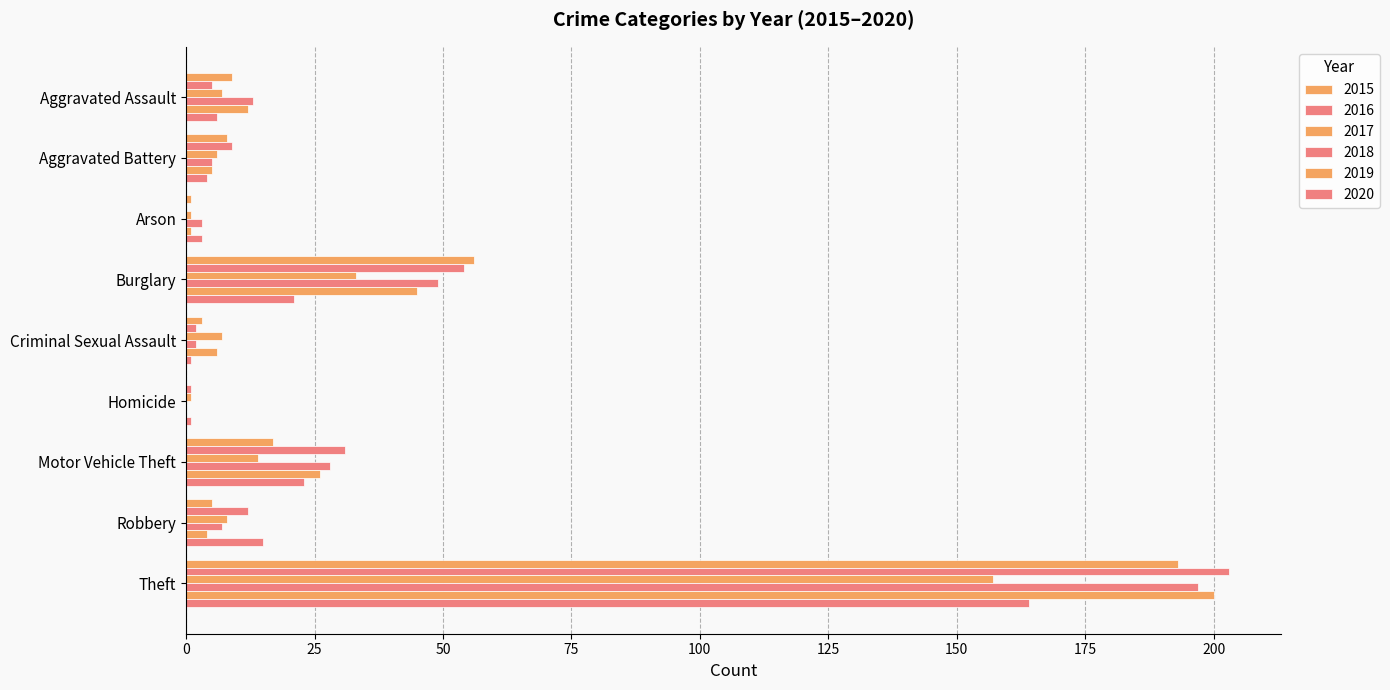

How many distinct data groups are displayed?

6